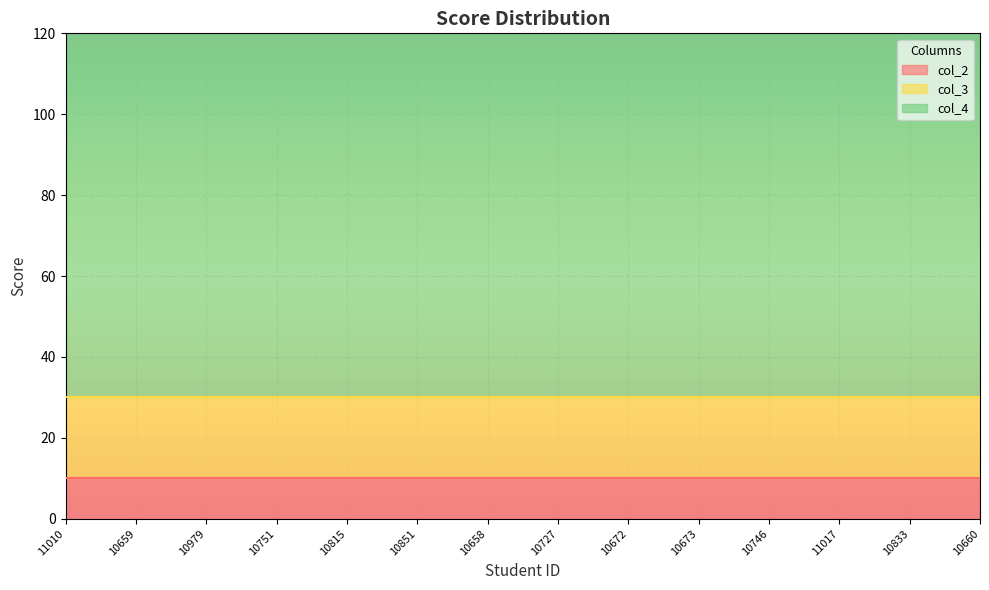

Is the value of col_2 at 10815 greater than the value of col_3 at 10672?

No